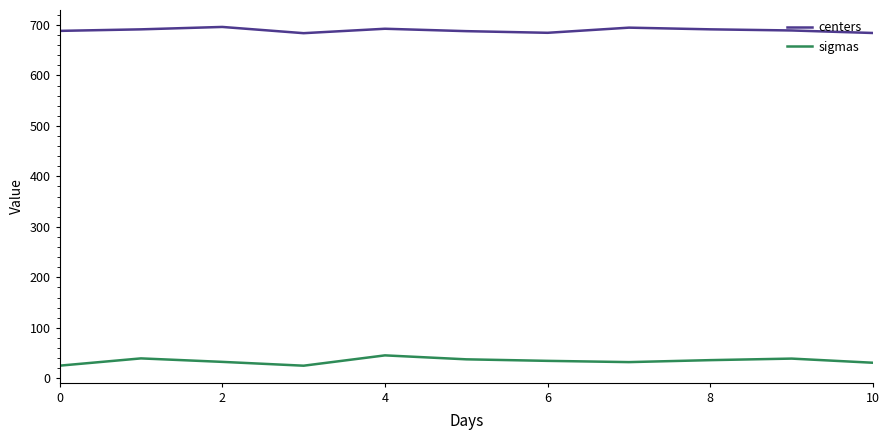

True or false: sigmas and centers intersect in this chart.

False